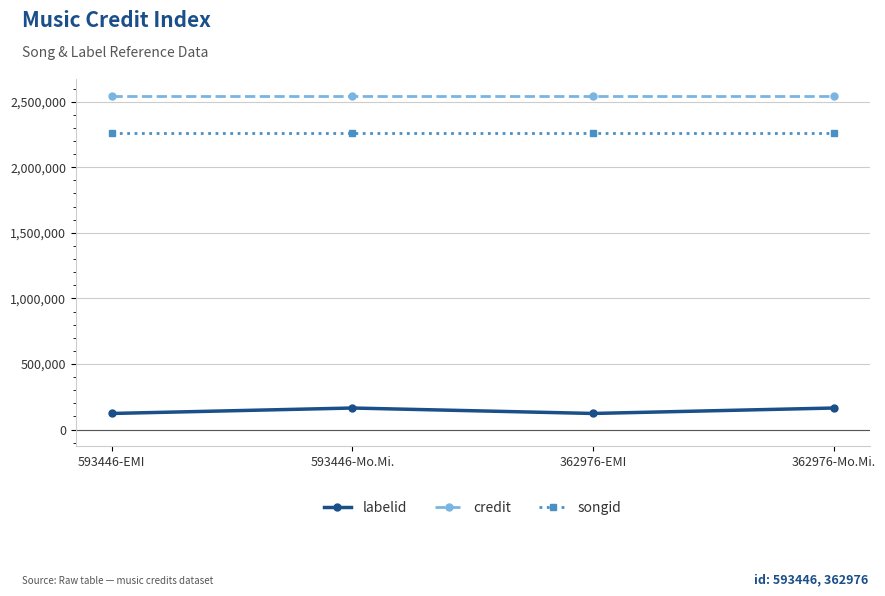

How many lines are shown in the chart?

3